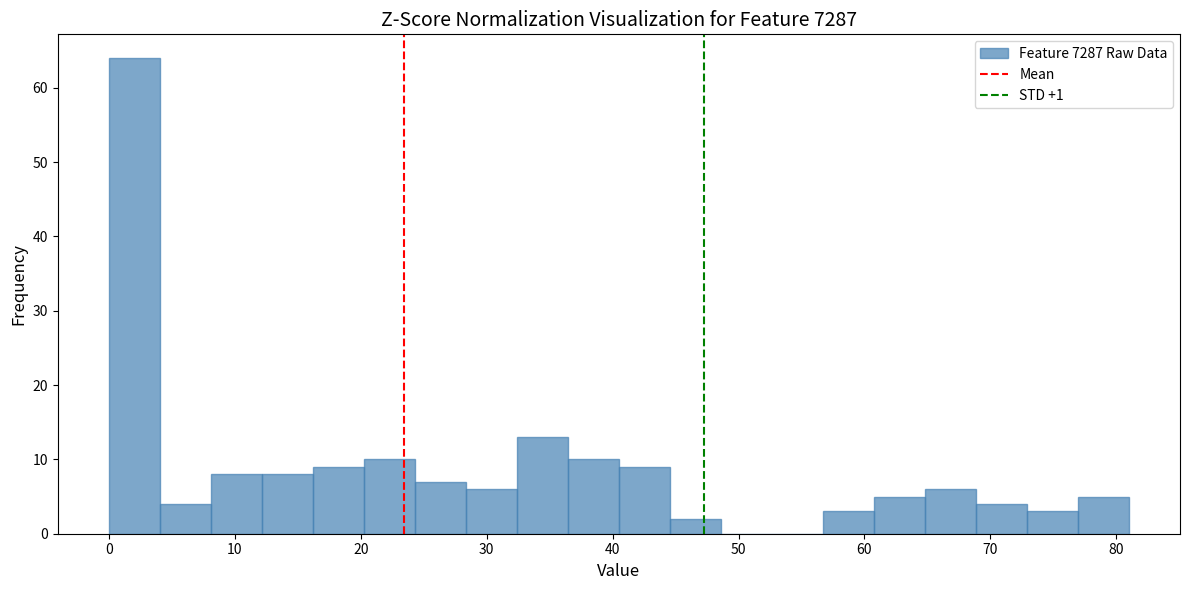

Which range on the x-axis has the tallest bar?

0 to 4